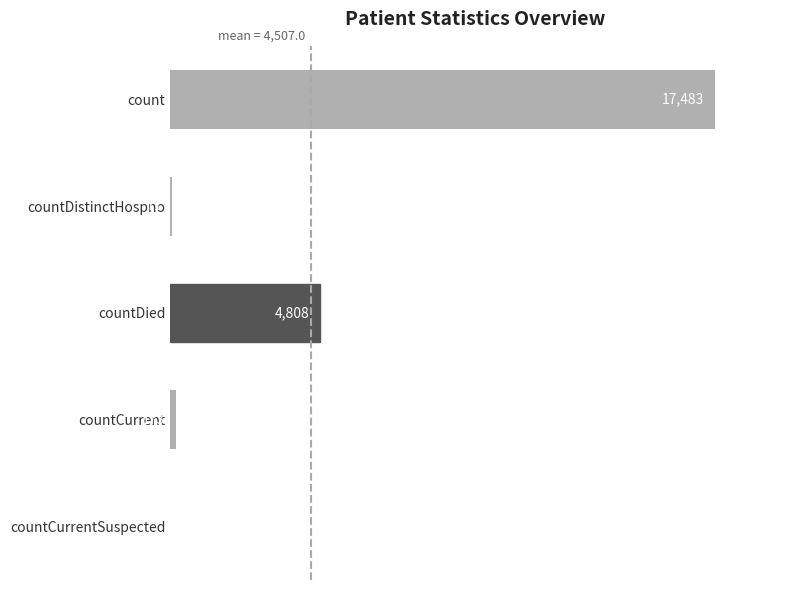

Which has a higher value, countCurrent or countDistinctHospno?

countCurrent